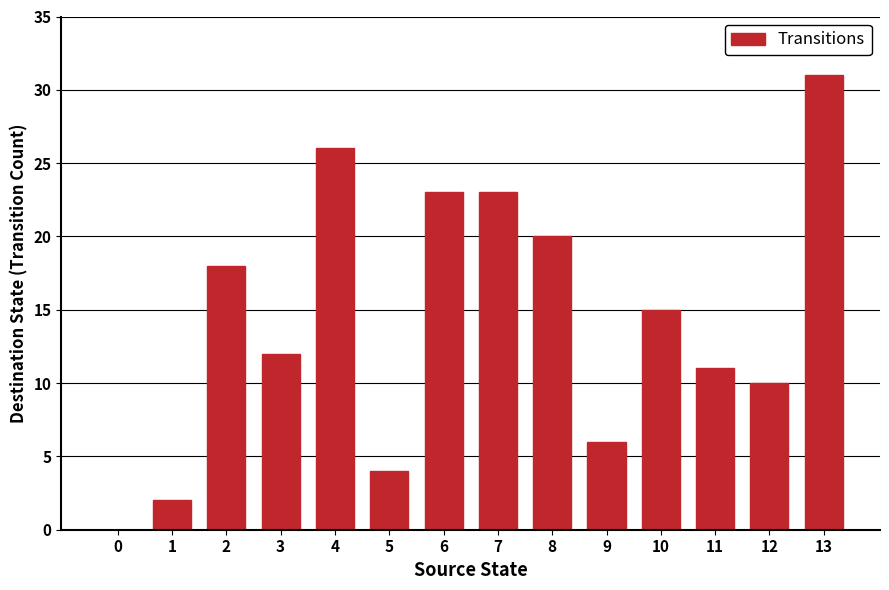

What is the change in value from 2 to 12?

-8